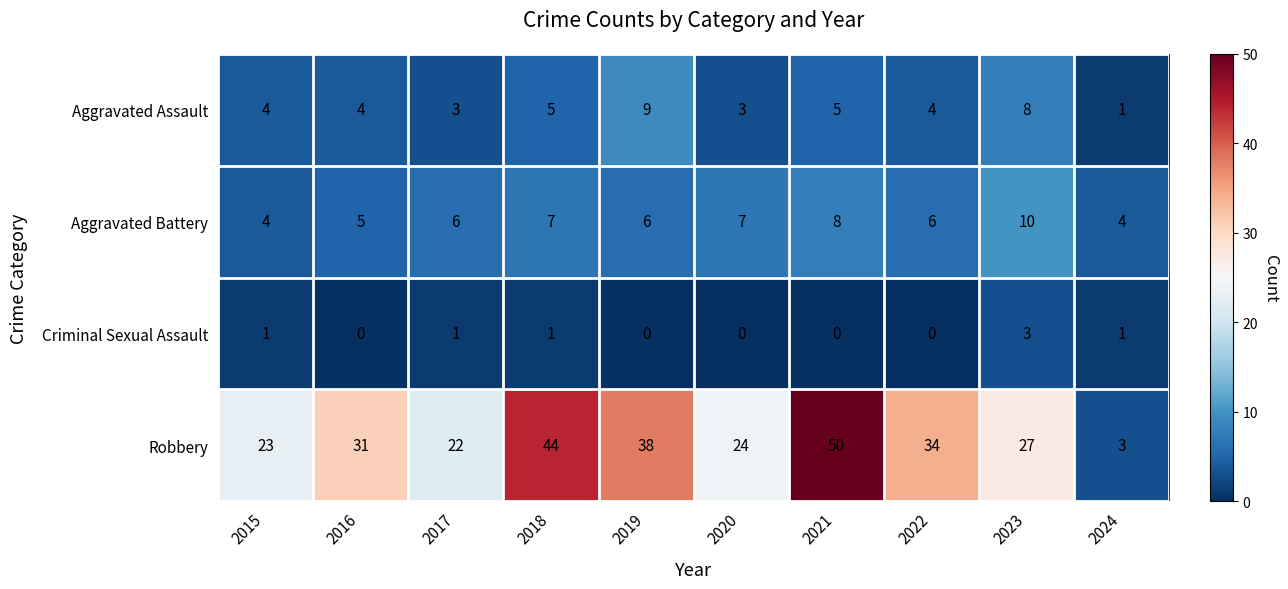

Between 2019 and 2021, which series saw the biggest shift?

Robbery